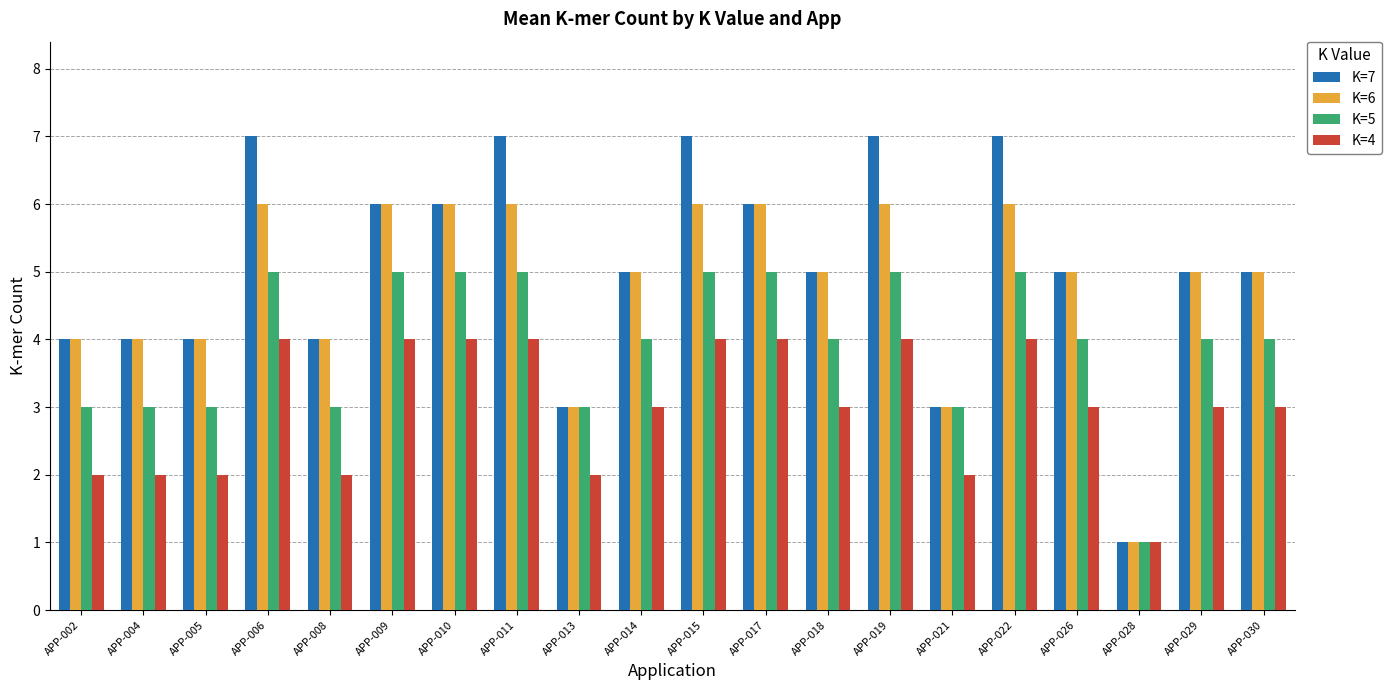

What is the difference between the maximum and second lowest values in the K=5 series?

2